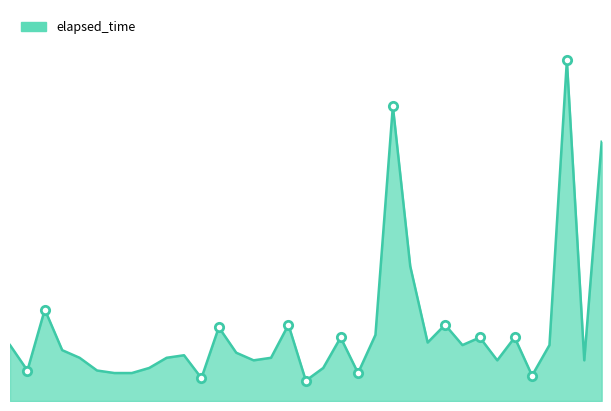

What is the maximum value shown in the chart?

134000